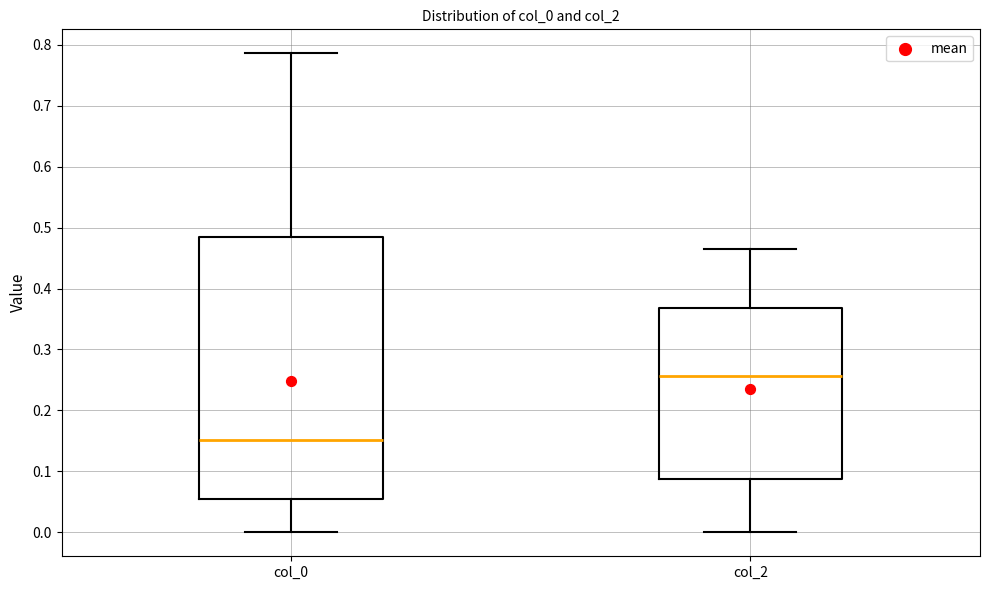

Reading left to right, transcribe this box plot: for each box, give where its median line is, the range the box spans, and where its two whiskers end, as read against the y-axis. The values are not printed on the chart, so give them approximately, as read against the axis.

col_0: median 0.15, box 0.06 to 0.48, whiskers 0.00 to 0.79
col_2: median 0.26, box 0.09 to 0.37, whiskers 0.00 to 0.46